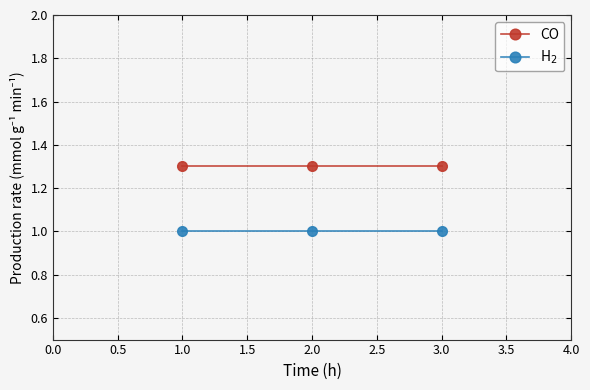

What are all the series names shown in the legend?

CO, H$_2$